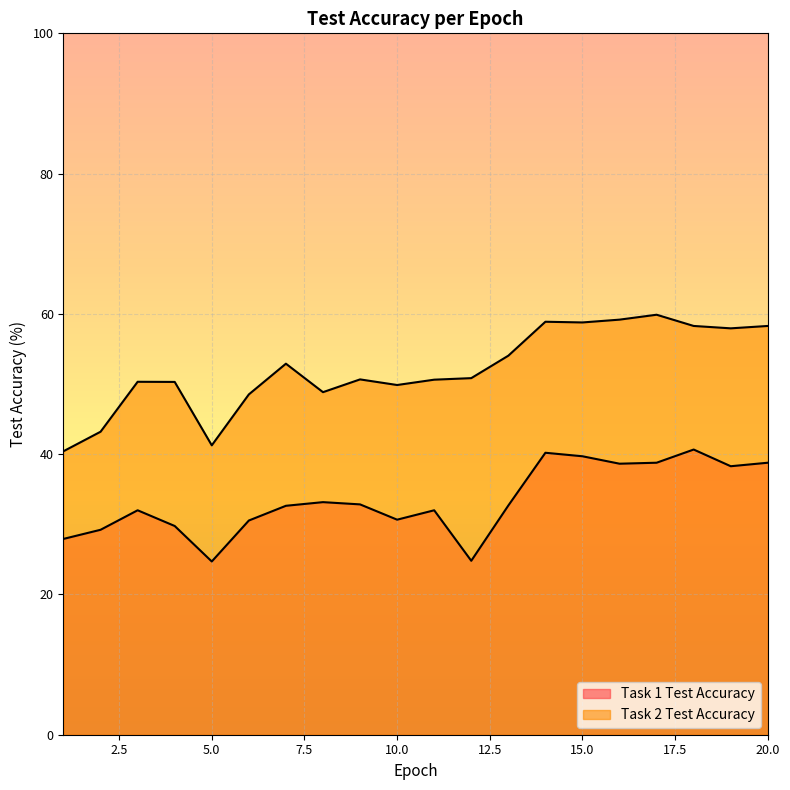

The Task 1 Test Accuracy series shows 32.0 at 3. True or false?

True